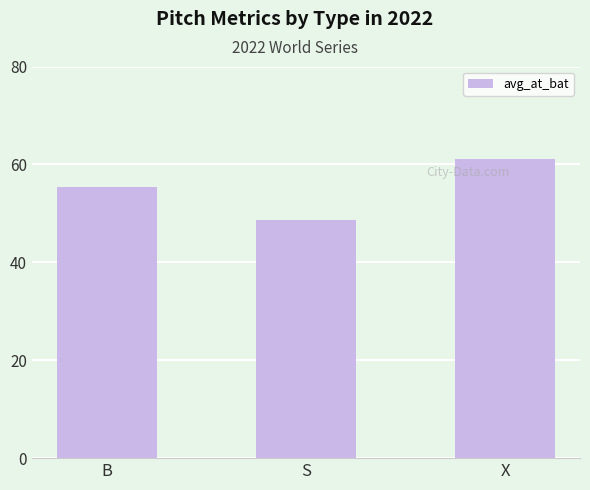

What is the approximate value at X?

61.2